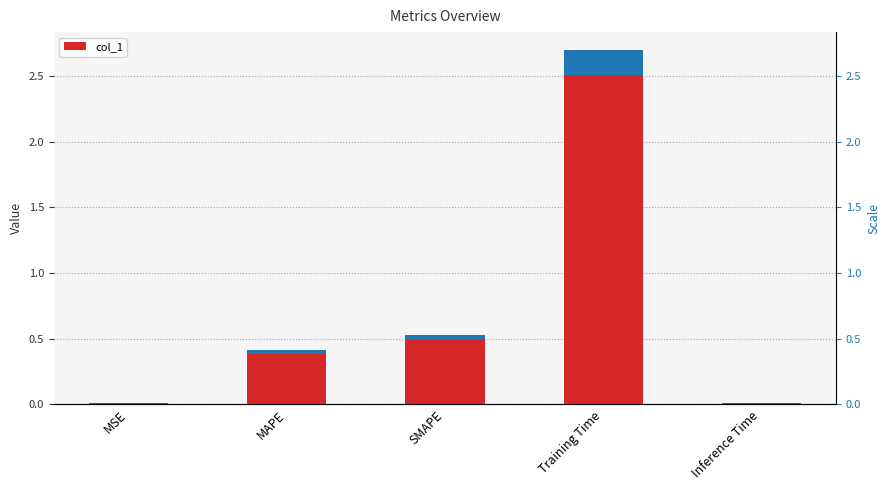

At which label is the value closest to 1?

SMAPE